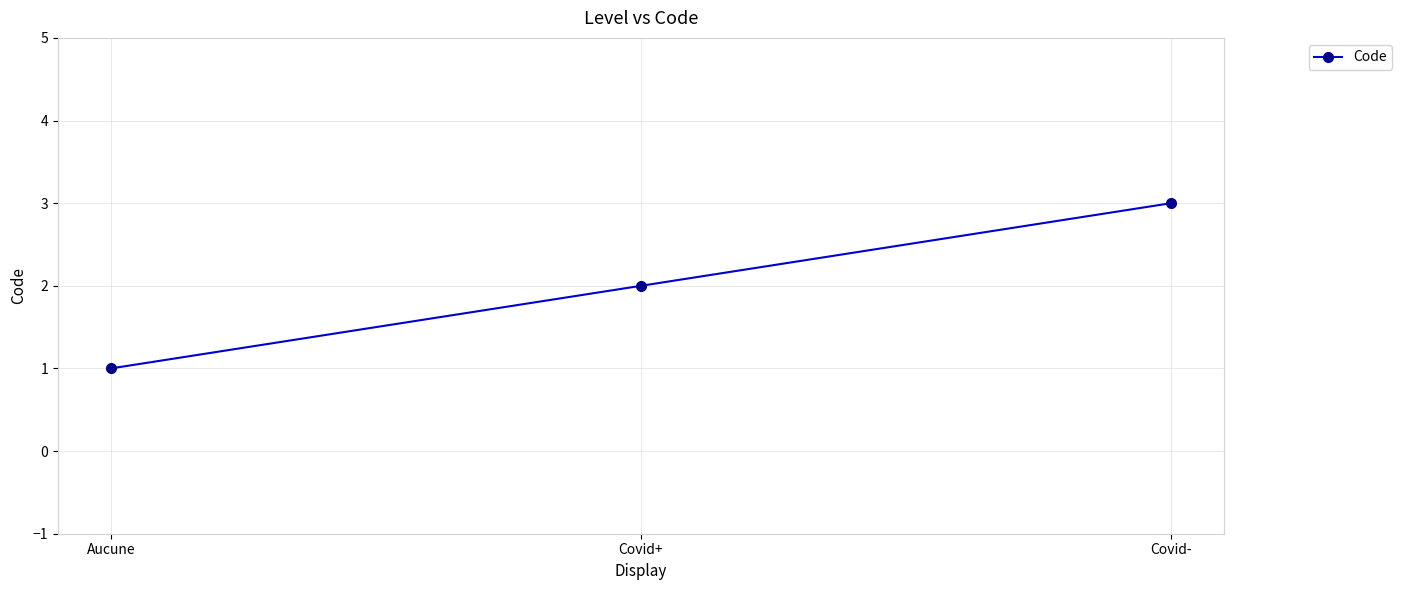

What is the maximum value shown in the chart?

3